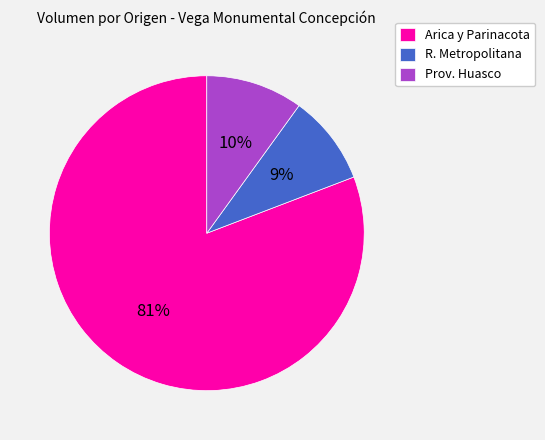

Which category has the biggest portion of the pie?

Arica y Parinacota